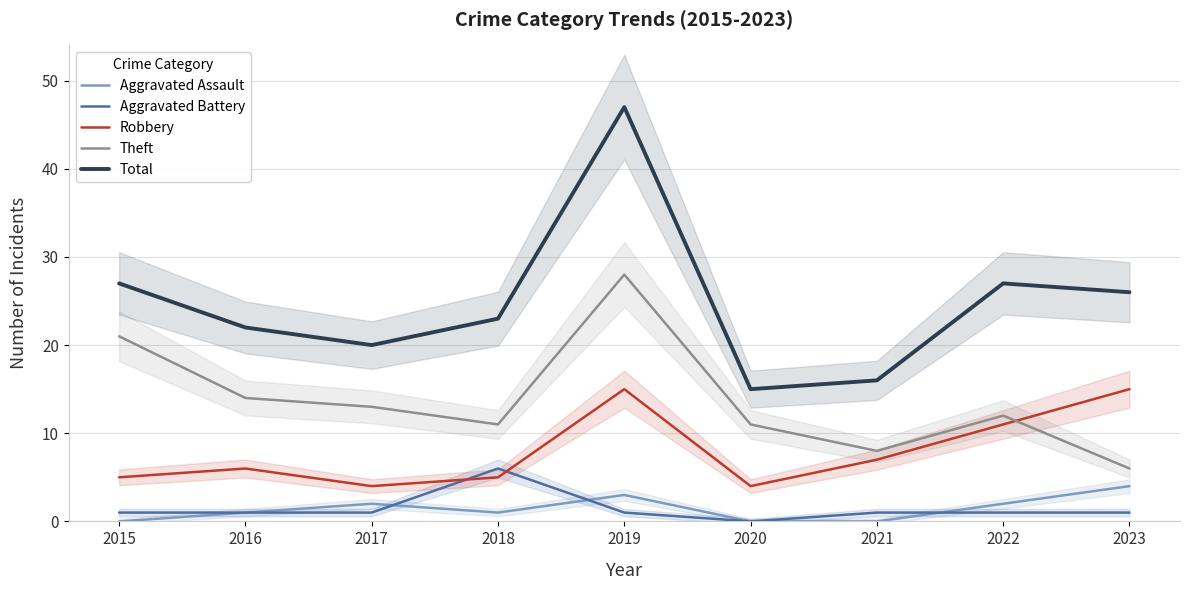

List the series in order of their peak value, highest first.

Total, Theft, Robbery, Aggravated Battery, Aggravated Assault